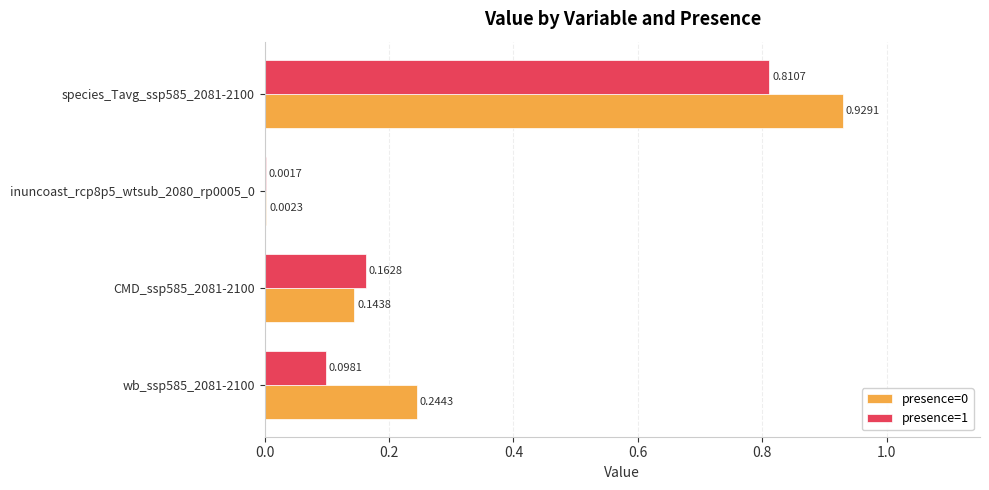

At which category is the sum across all series the highest?

species_Tavg_ssp585_2081-2100